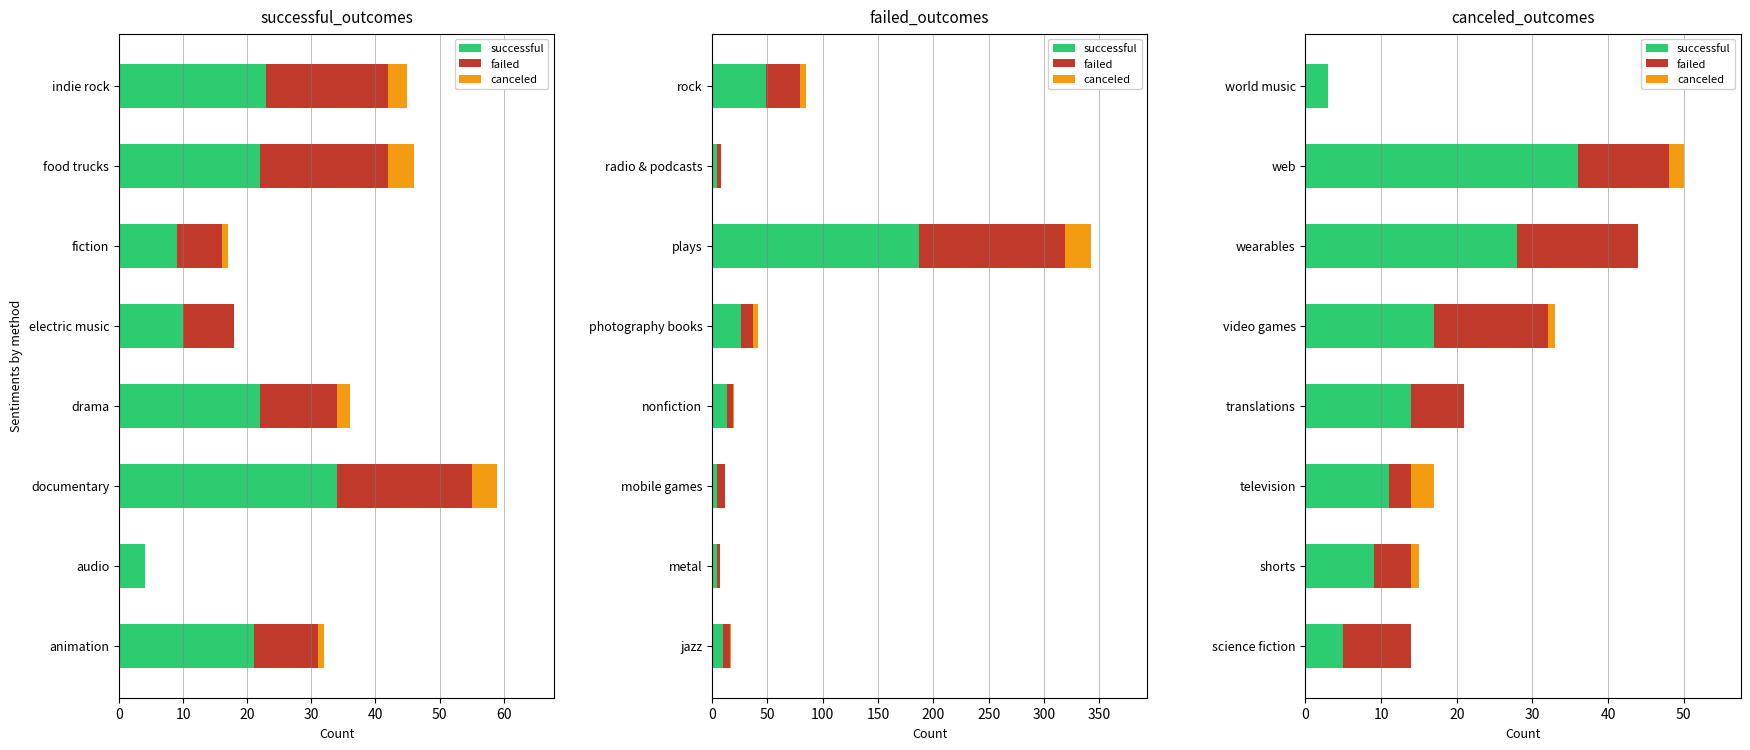

List the series in order of their overall mean, lowest first.

canceled, failed, successful